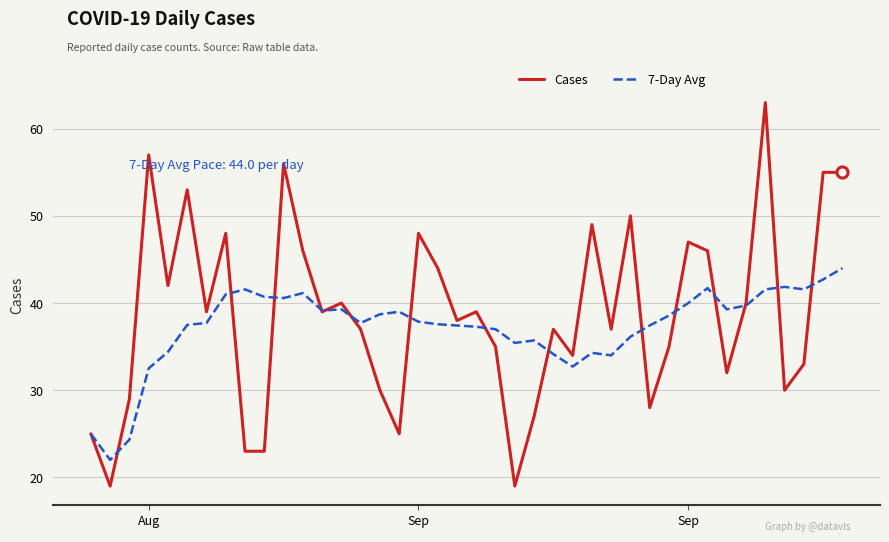

Which series has the largest range (max minus min)?

Cases